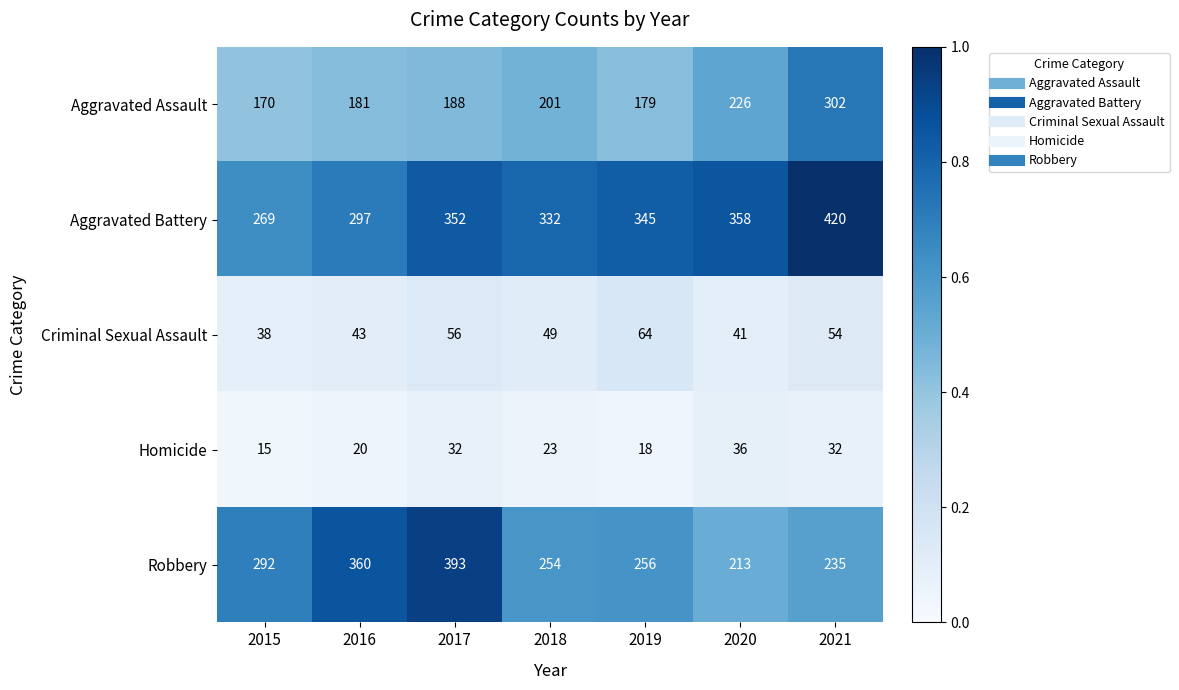

Is it true that Aggravated Battery equals 186 at 2018?

False